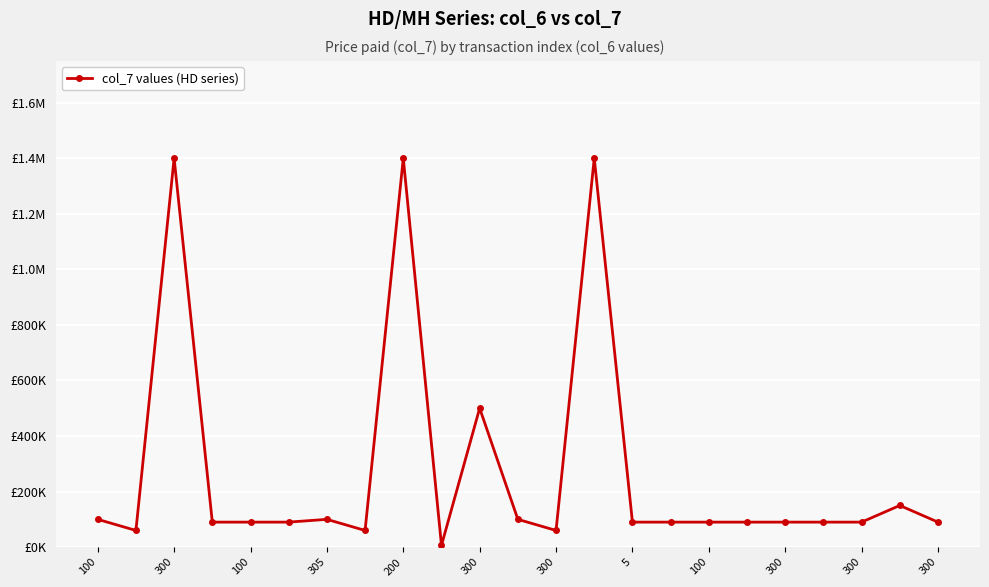

Does the chart have visible grid lines?

Yes